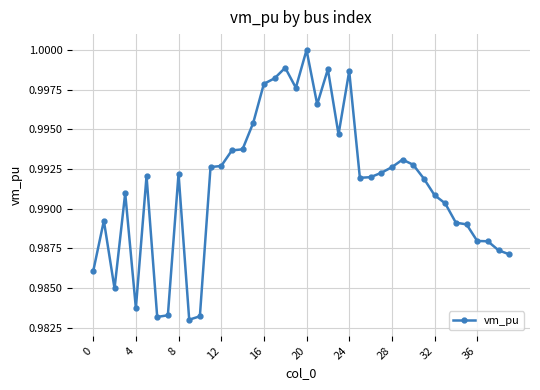

What is the sum of all values?

39.7